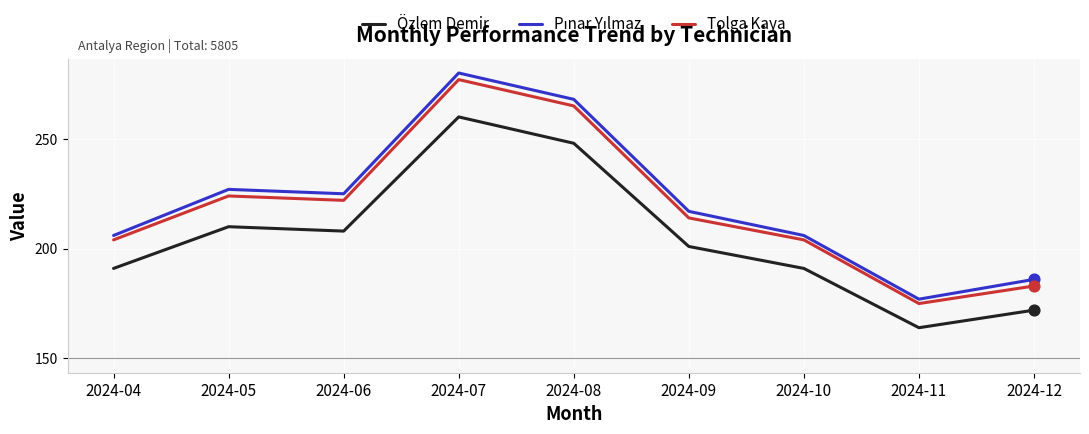

What is the total value across all series at 2024-12?

541